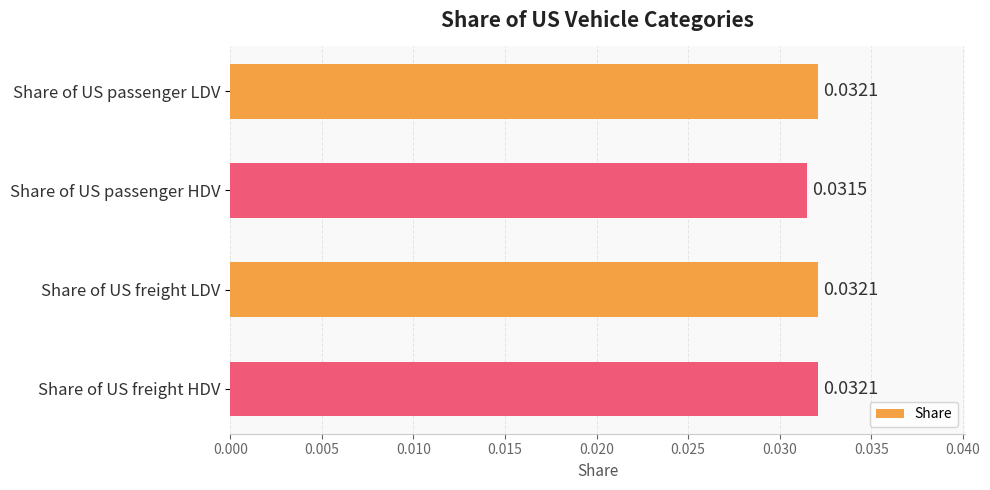

Where is the data nearest to the value 0?

Share of US passenger HDV